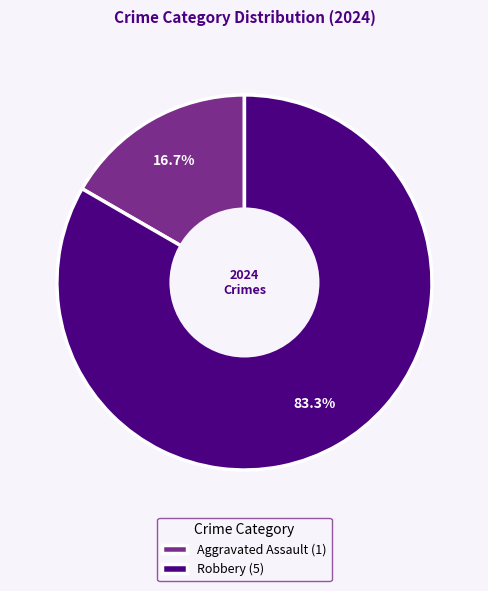

Between Robbery (5) and Aggravated Assault (1), which is larger?

Robbery (5)